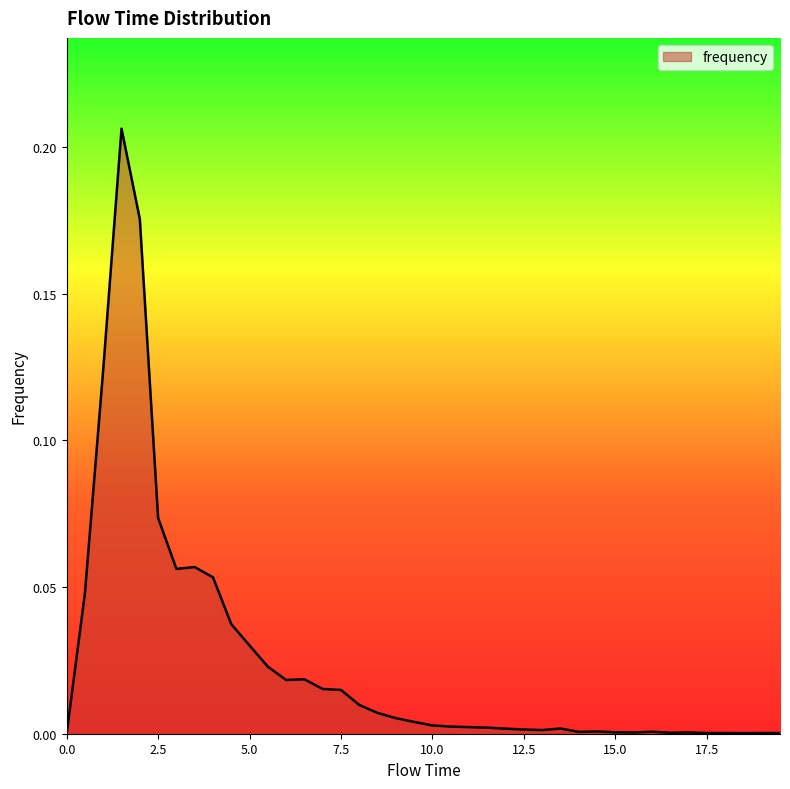

Is this an area chart (filled region under the line)?

Yes